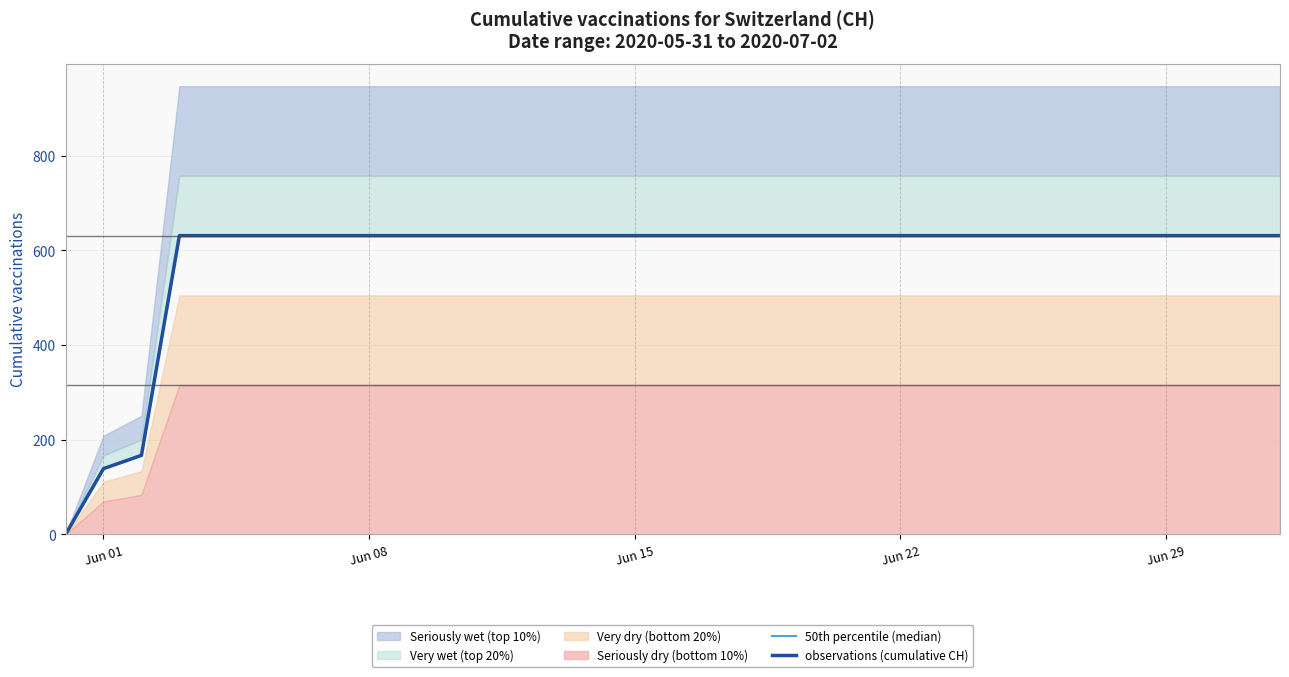

What is the average value of the 50th percentile (median) series?

583